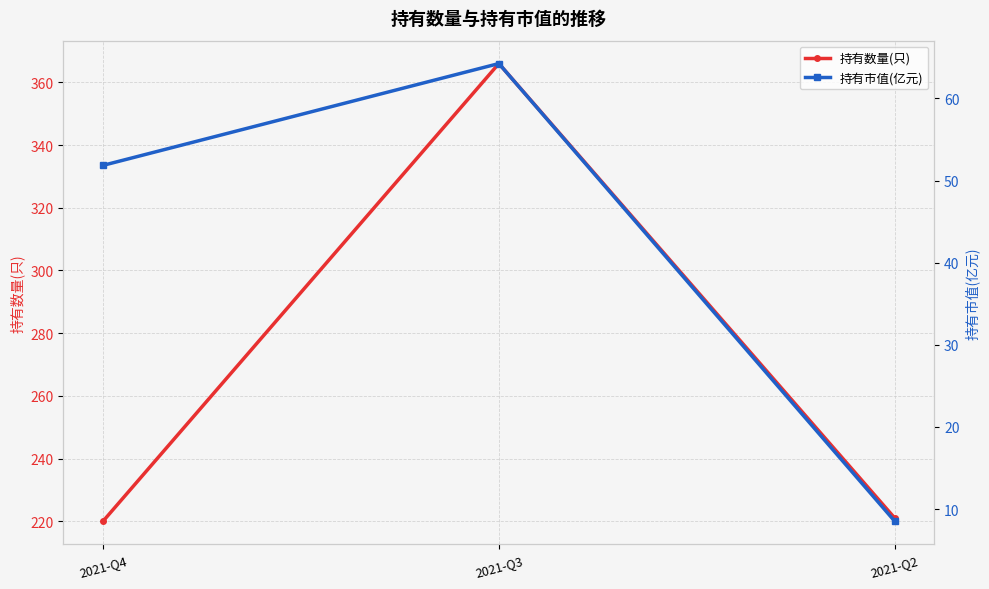

Reading left to right, what are all the values shown in this chart?

持有数量(只): 220.0	366.0	221.0
持有市值(亿元): 51.9	64.2	8.5